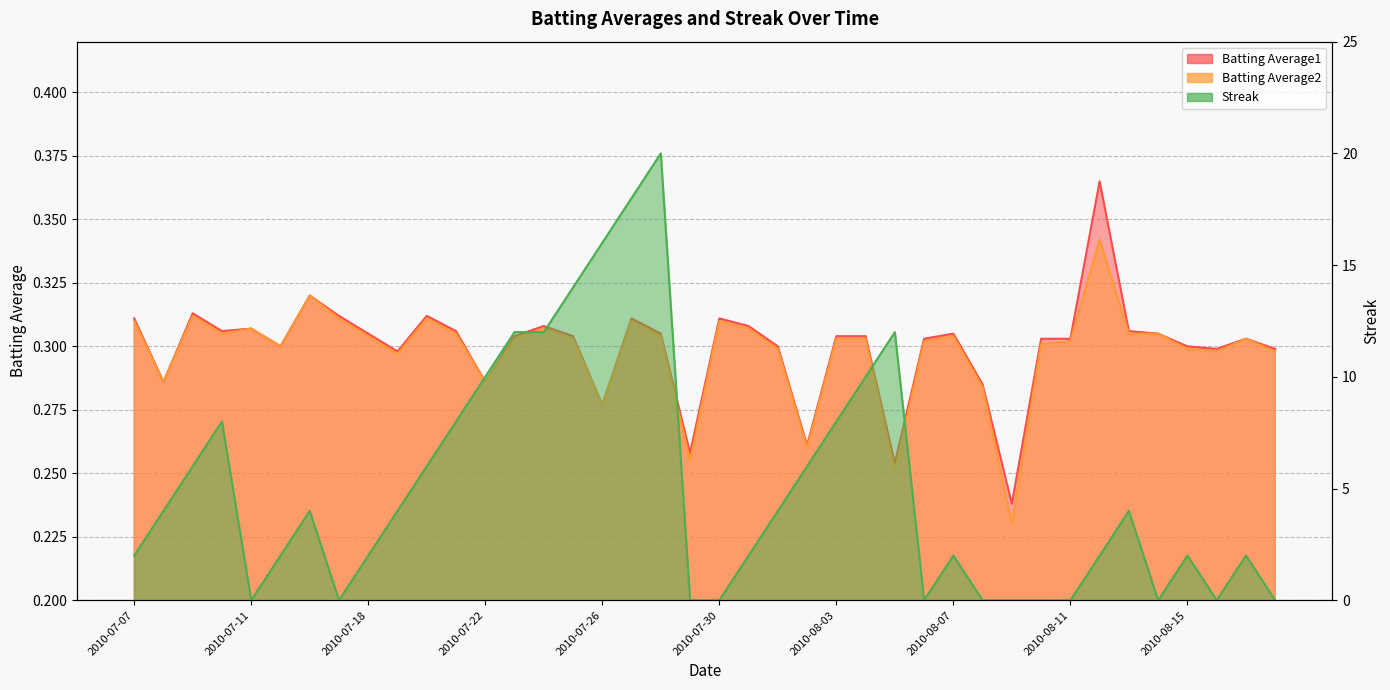

List the series in order of their peak value, highest first.

Streak, Batting Average1, Batting Average2